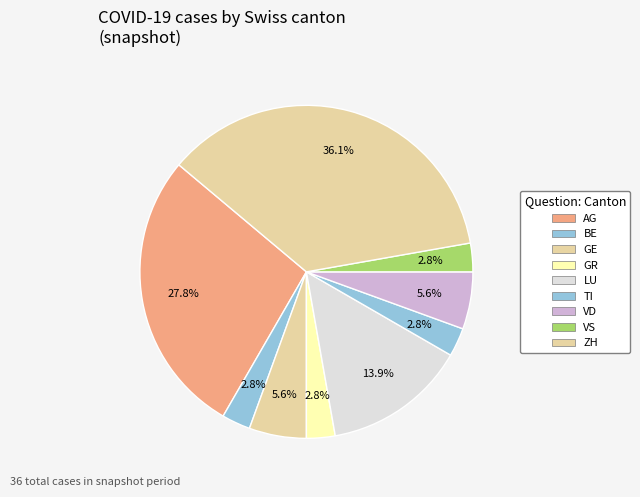

Which category has the biggest portion of the pie?

ZH